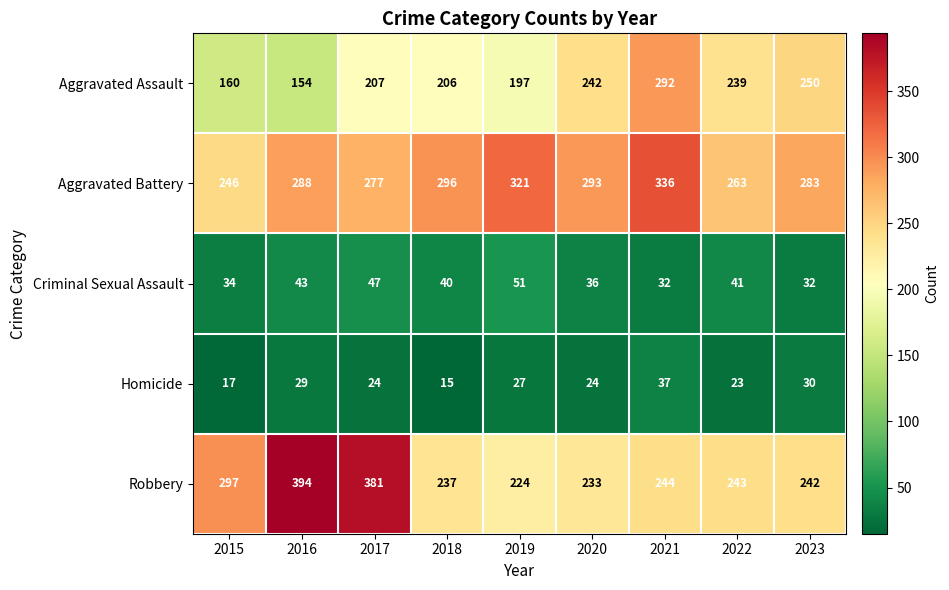

Between 2016 and 2017, which series saw the biggest shift?

Aggravated Assault